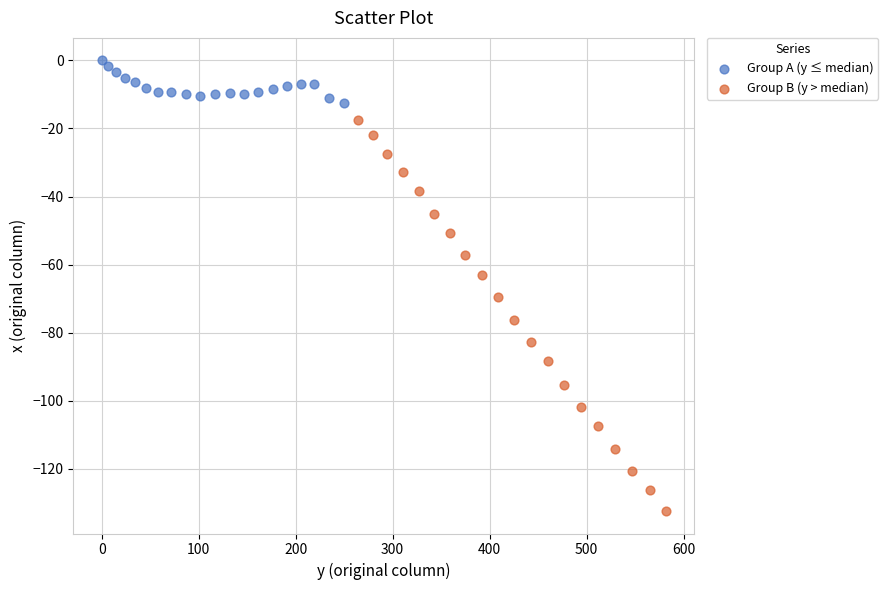

Which series contains the highest Y value?

Group A (y ≤ median)